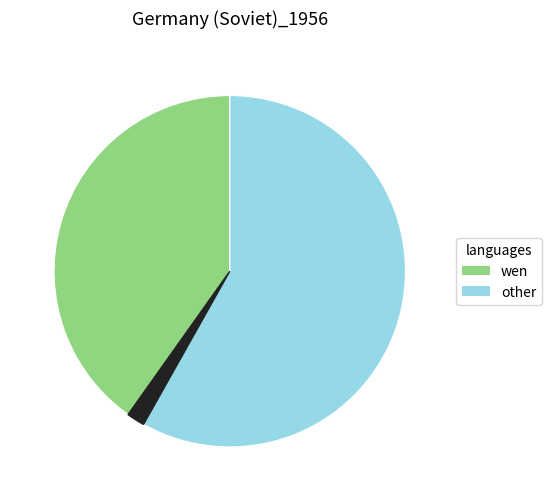

Does any single category account for the majority?

Yes